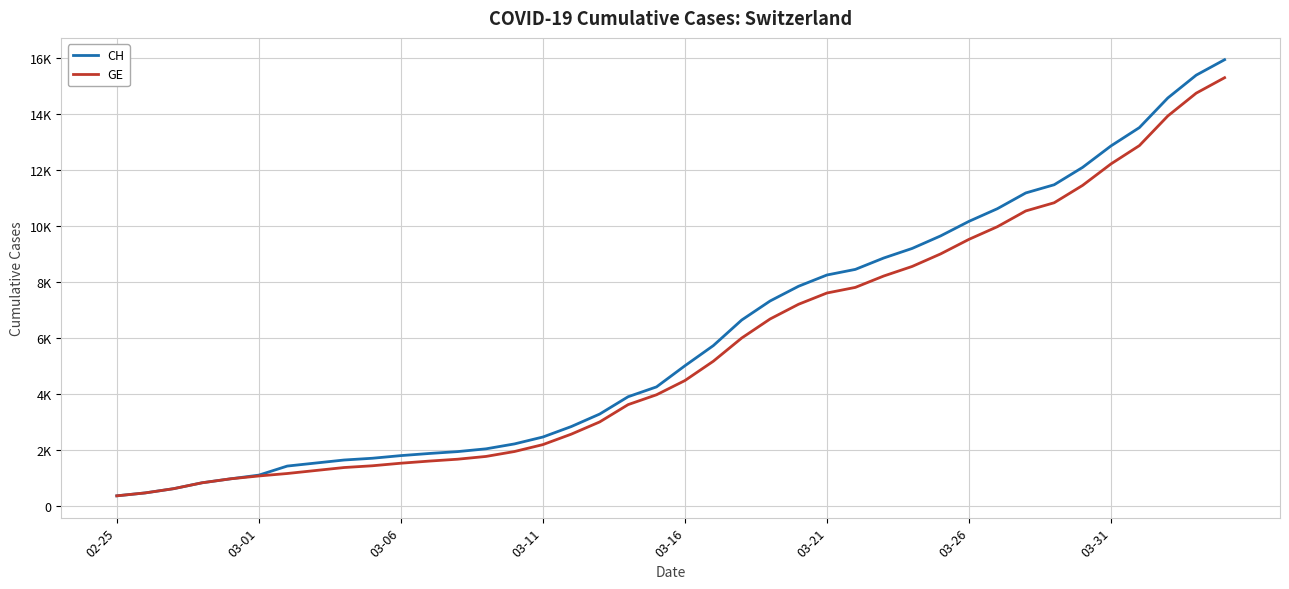

List the series in order of their peak value, lowest first.

GE, CH